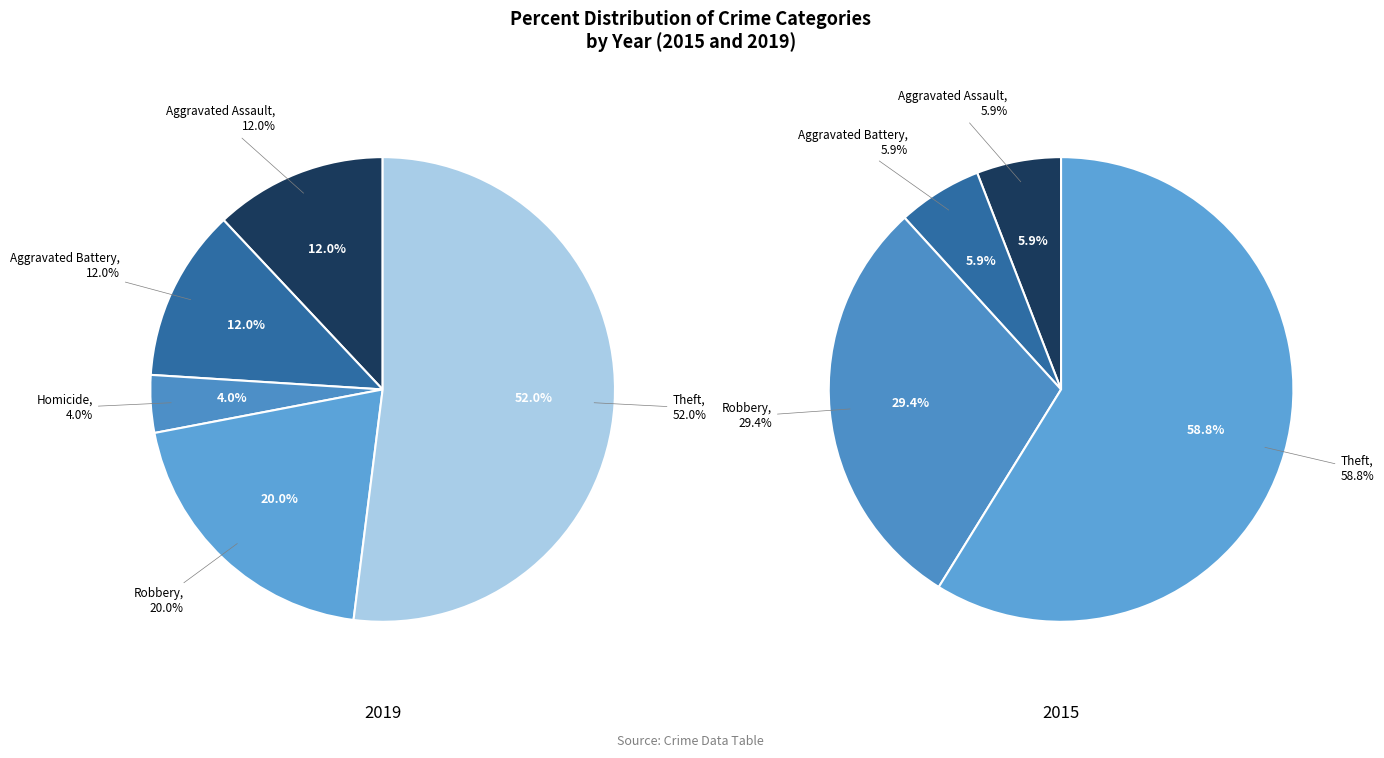

Which has a higher value, Robbery or Theft?

Theft